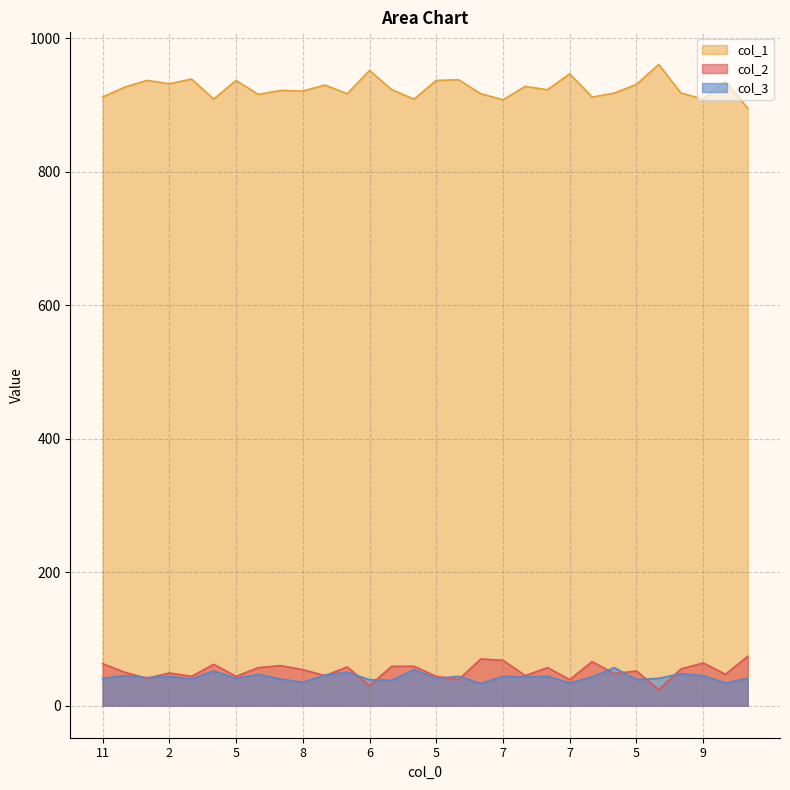

What is the label of the 18th point from the right?

6